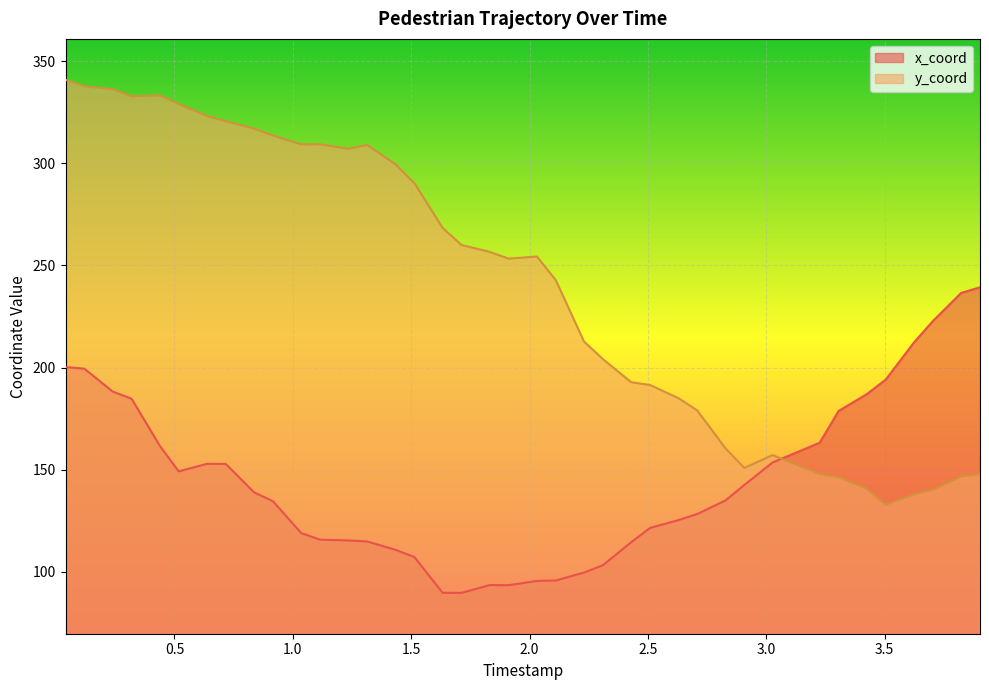

Which series has the widest spread of values?

y_coord